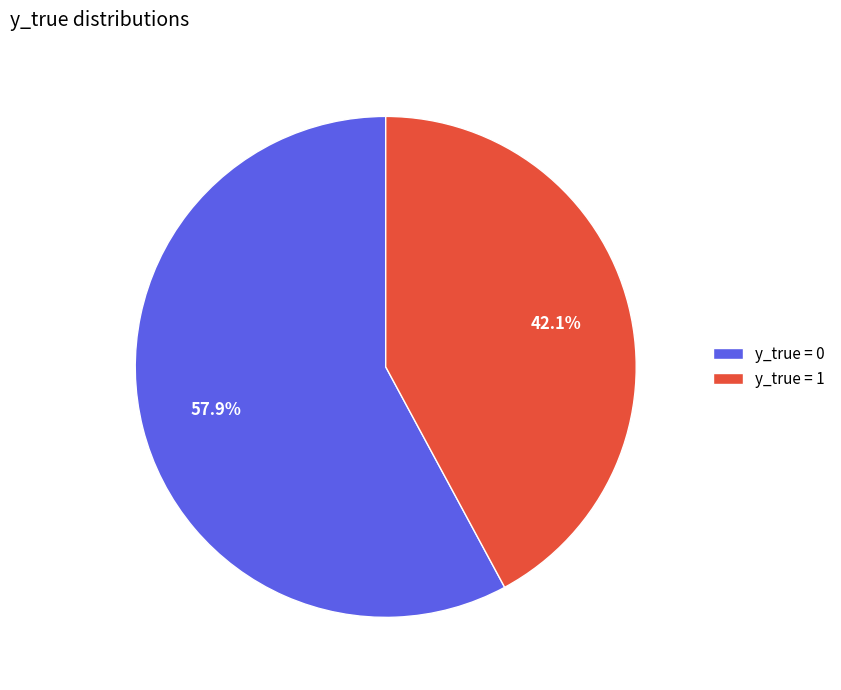

To the nearest percent, what portion does y_true = 1 represent?

42%